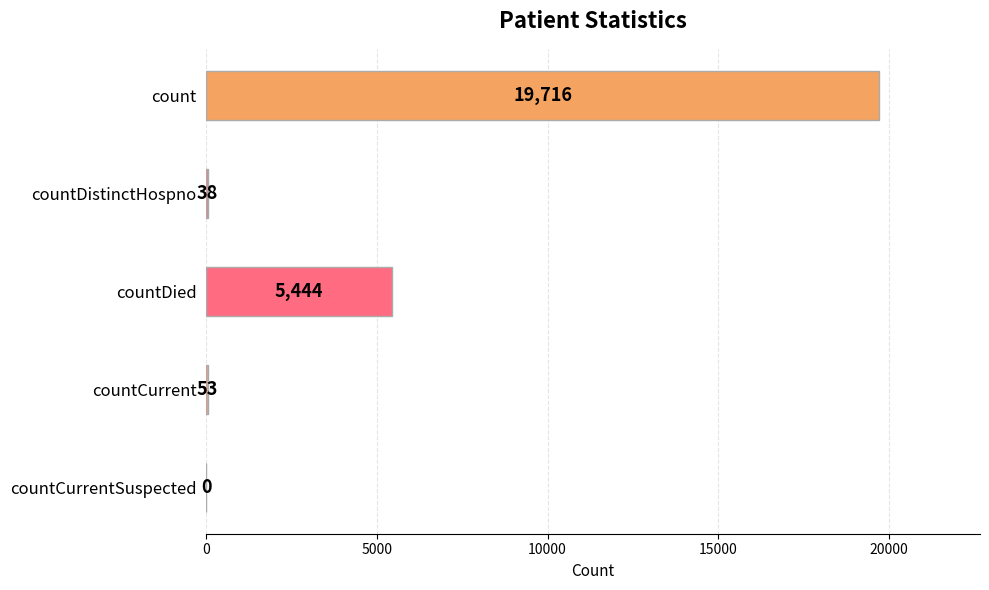

What is the change in value from count to countDied?

-14272